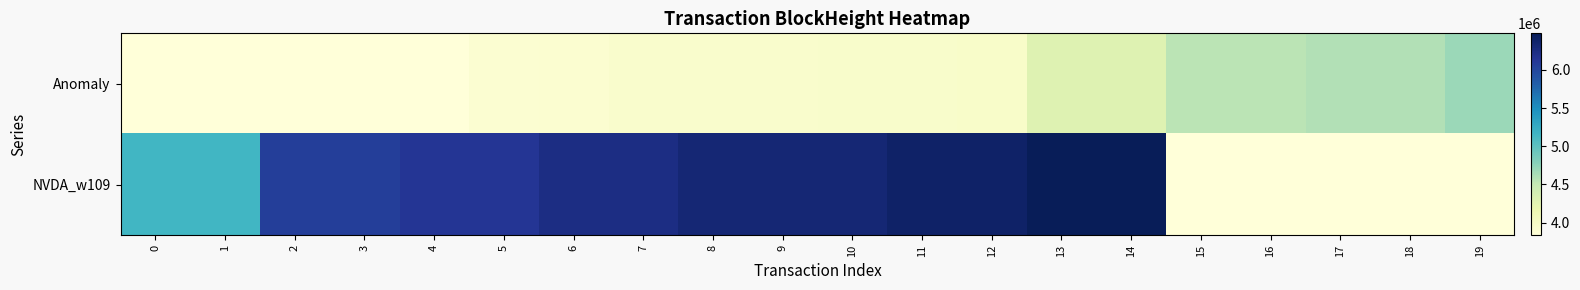

Between 1 and 13, which series saw the biggest shift?

NVDA_w109